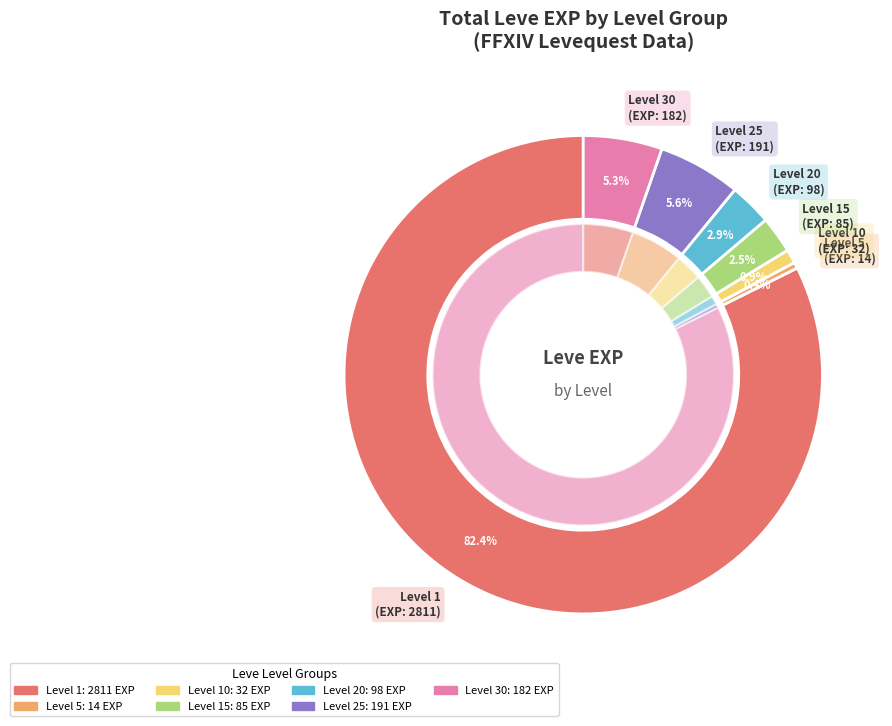

Does Level 1 represent more than half of the total?

Yes